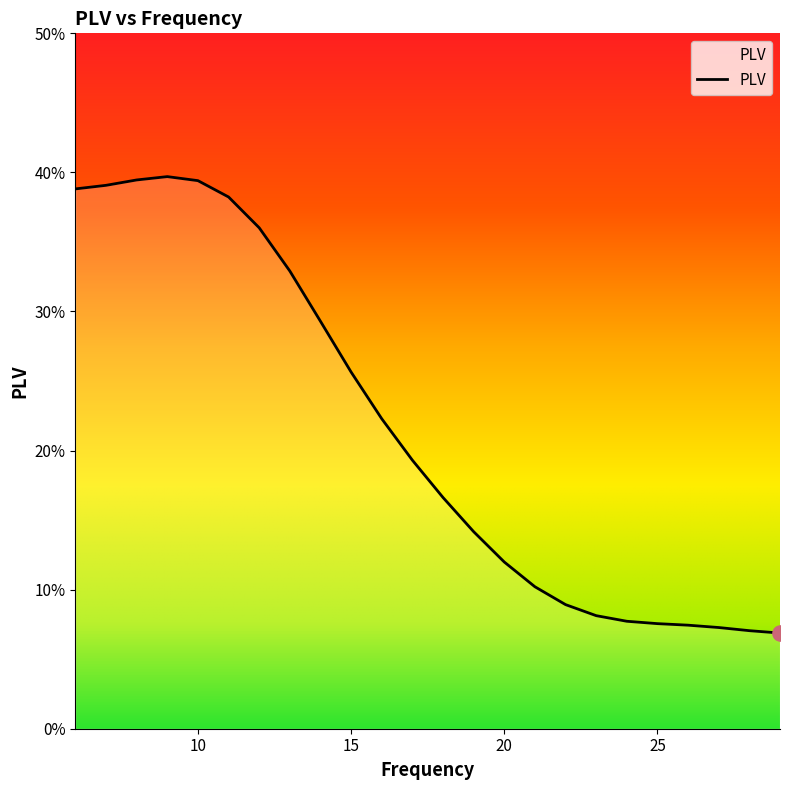

What is the change in value from 13 to 20?

-0.2